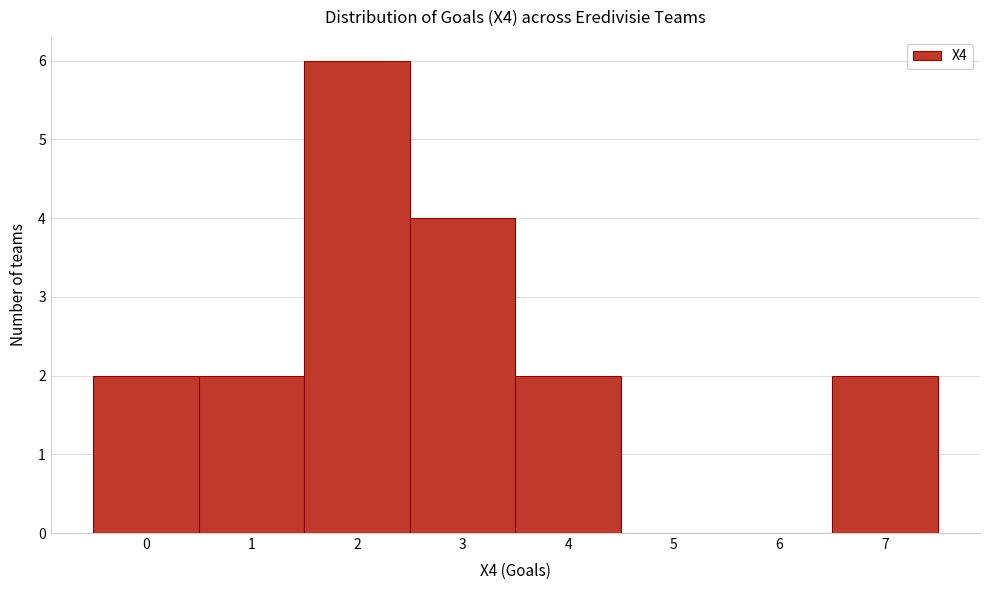

What is the height of the bar covering 6.5 to 7.5 on the x-axis? The values are not printed on the chart, so give them approximately, as read against the axis.

2